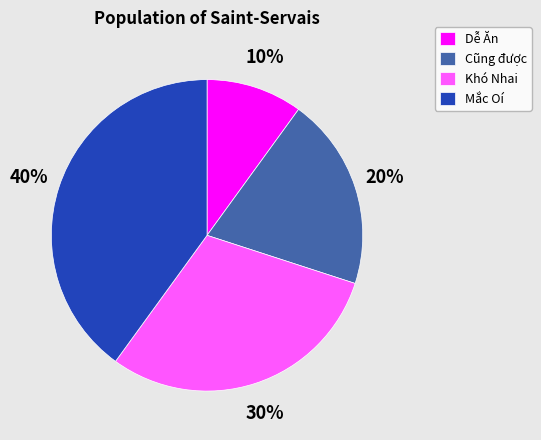

Does any single category account for the majority?

No